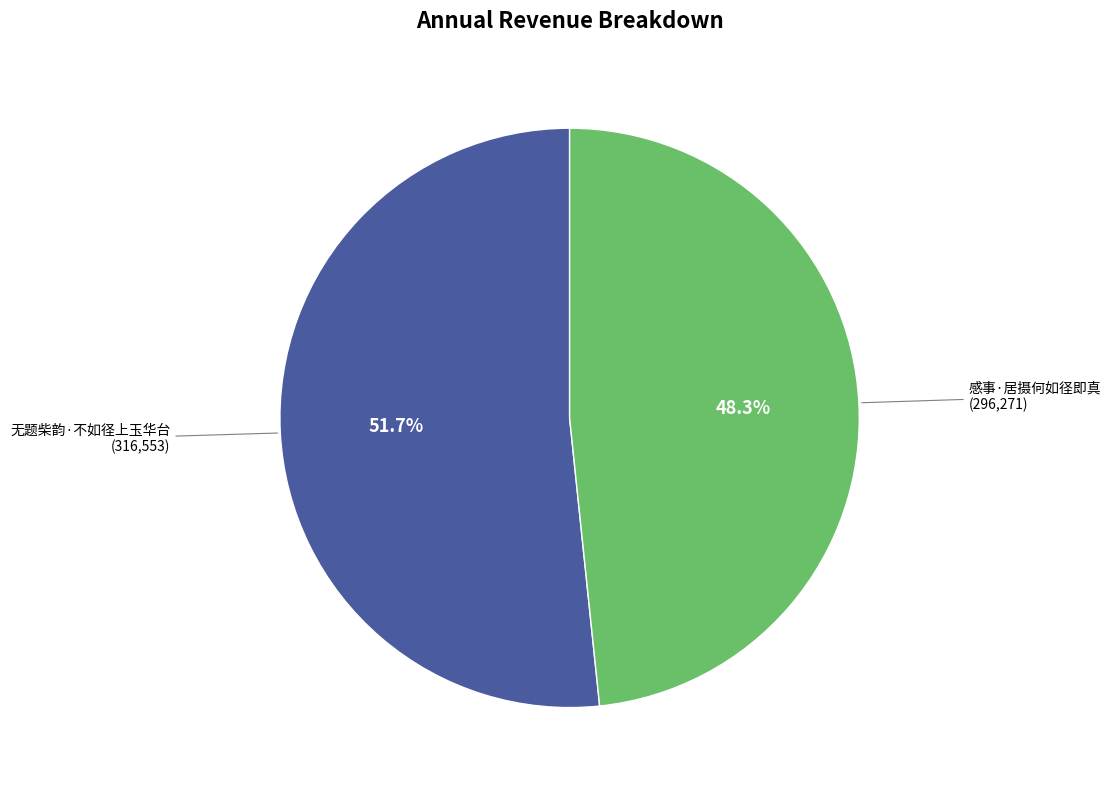

Is 感事·居摄何如径即真 the majority of the pie?

No